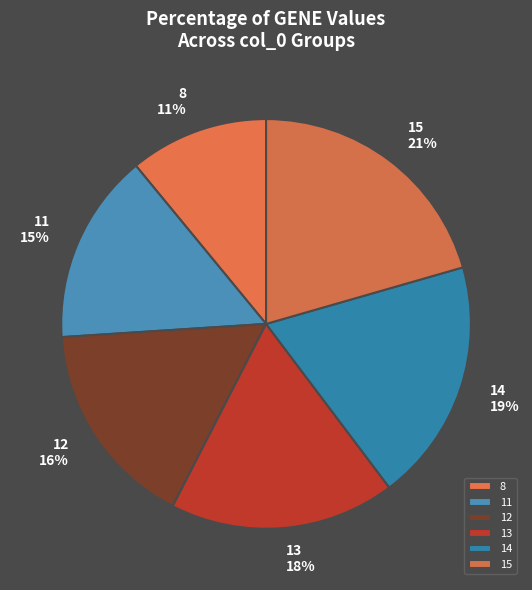

What is the smallest slice in the pie chart?

8